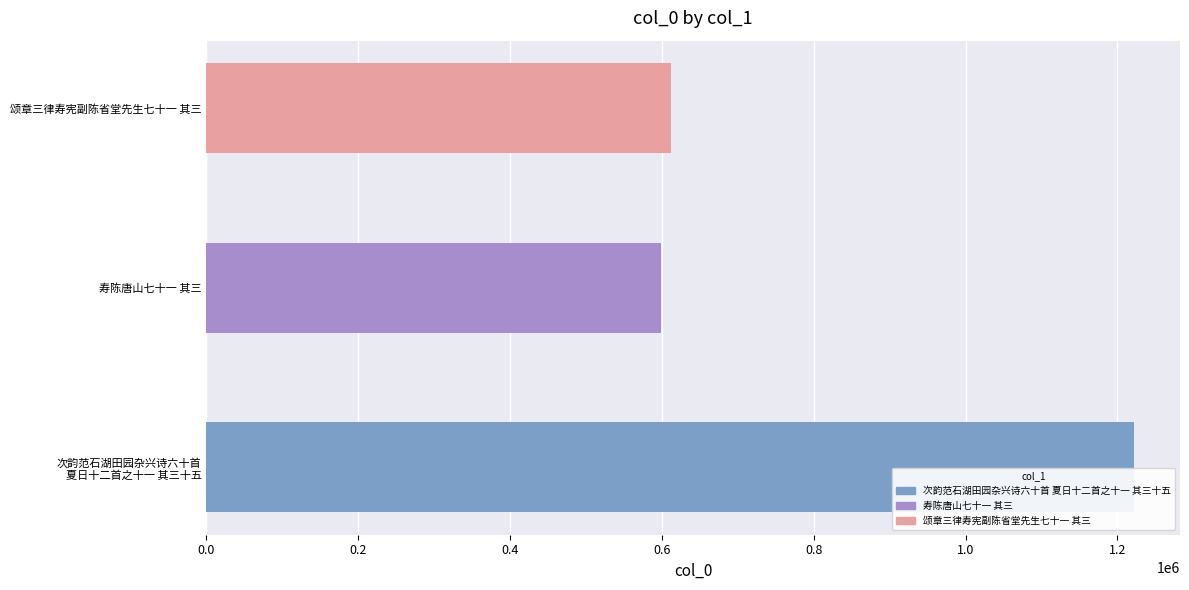

What is the smallest value displayed?

599372